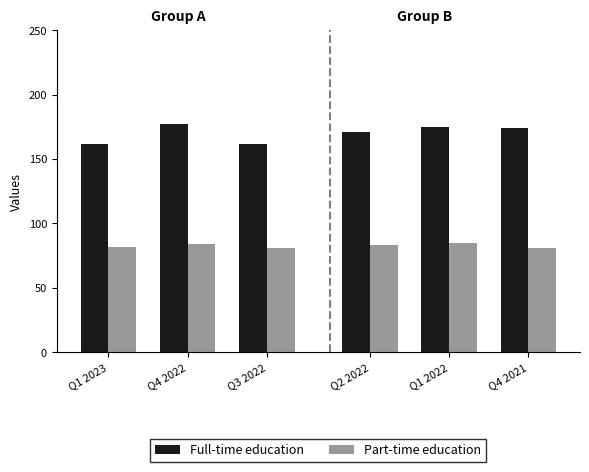

At Q4 2022, list the series in order from smallest to largest.

Part-time education, Full-time education